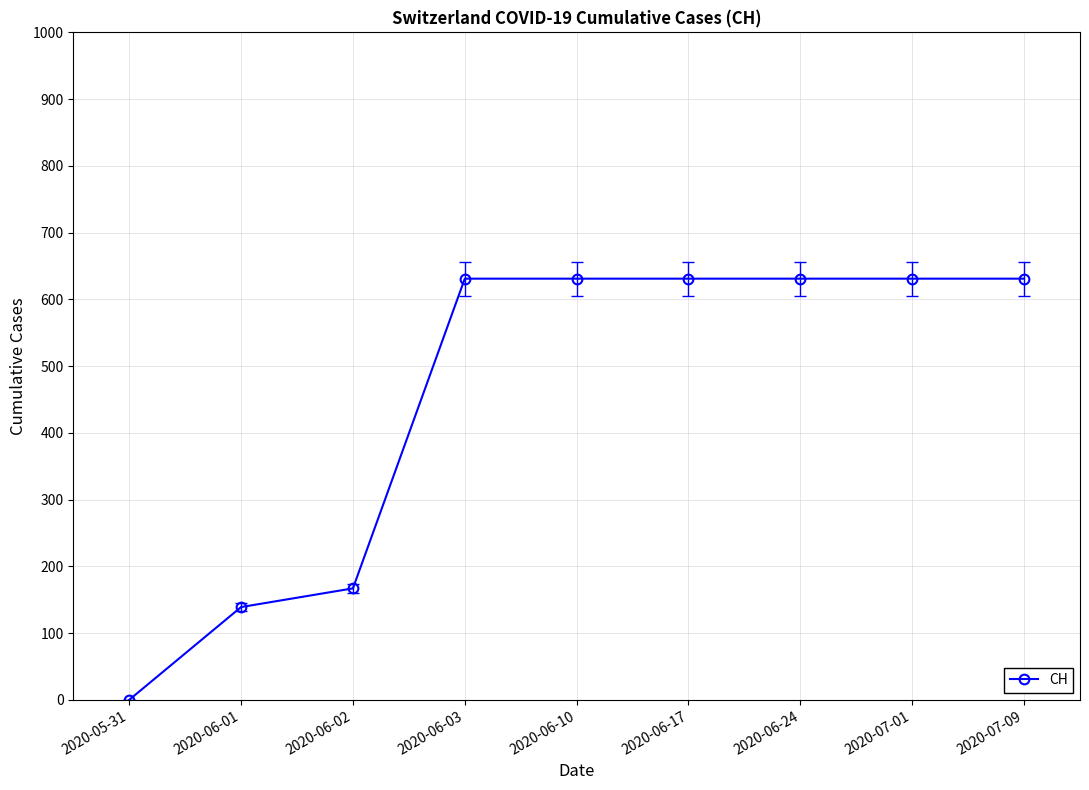

Reading right to left, extract all data points from this chart.

631	631	631	631	631	631	167	139	0